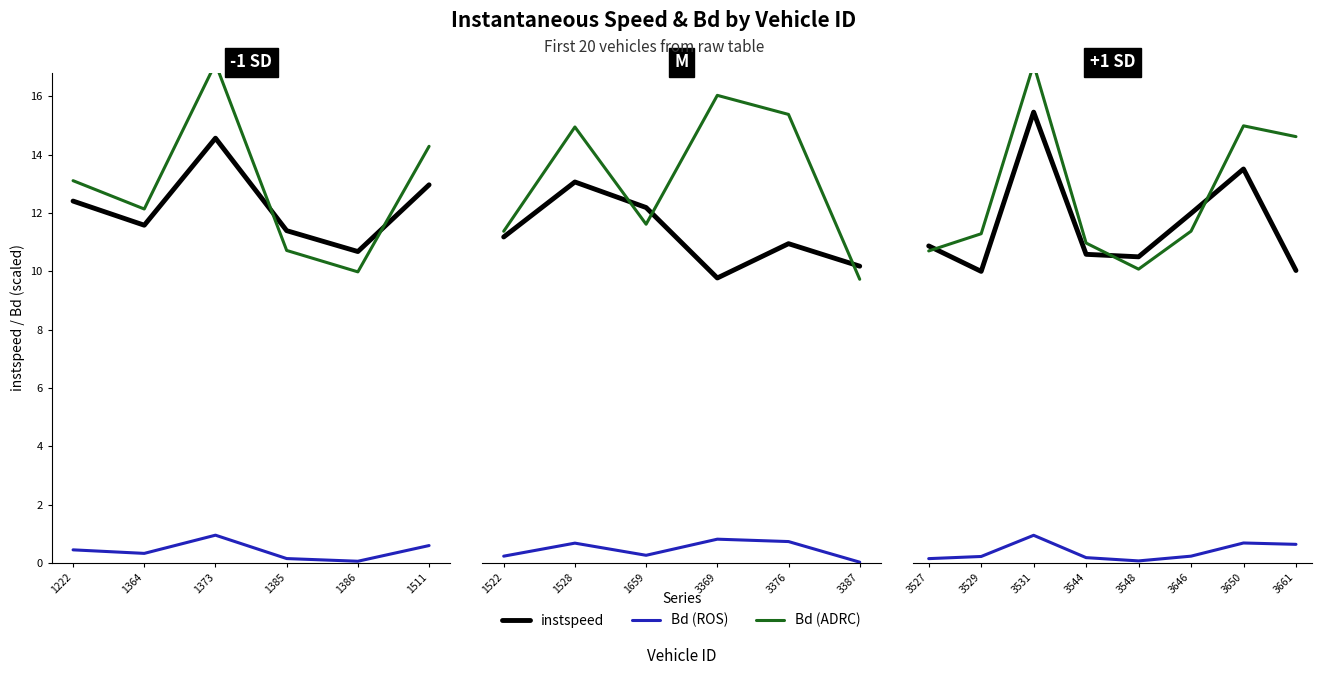

What is the minimum value shown in the chart?

0.1